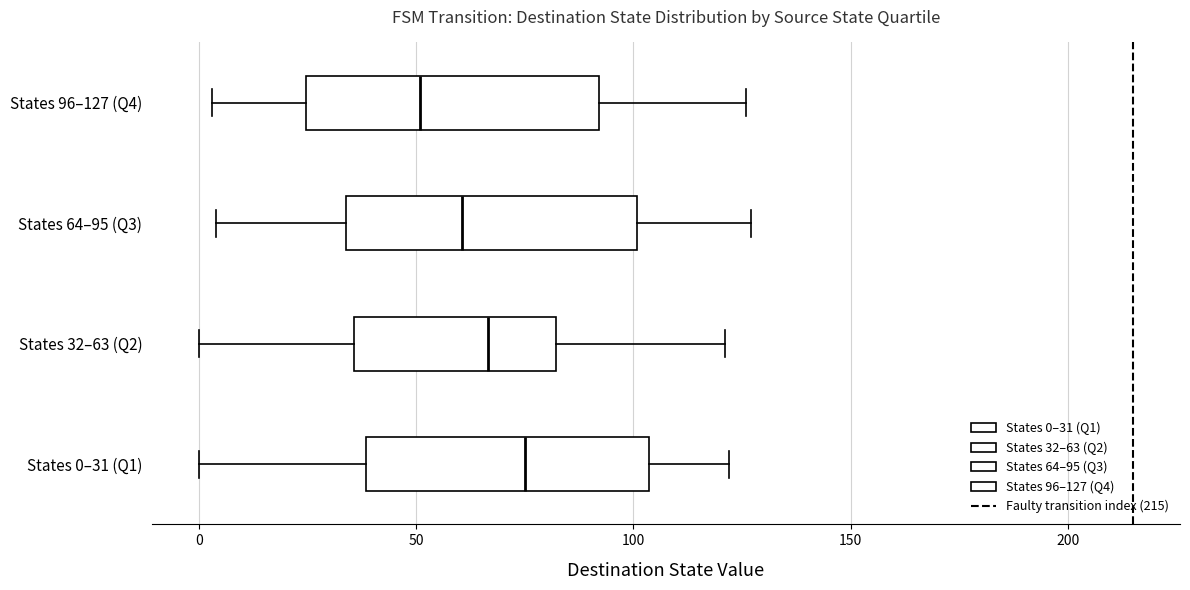

Which box has the furthest to the right median line?

States 0–31 (Q1)